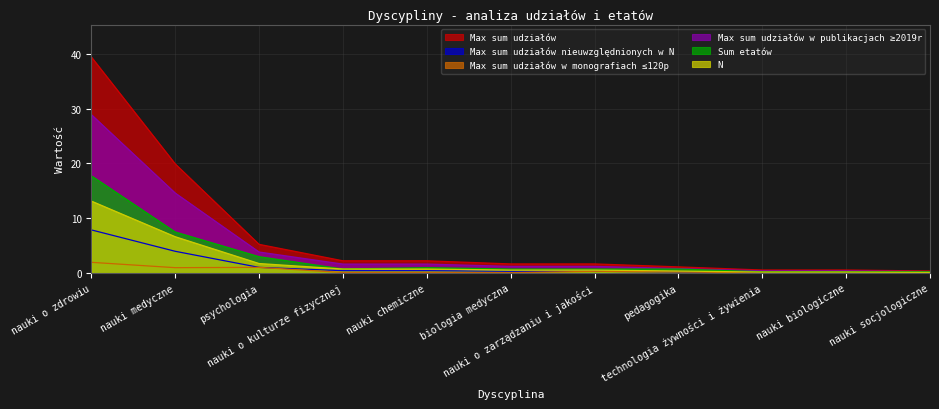

What is the value of the Sum etatów point at the 5th from the left?

1.0